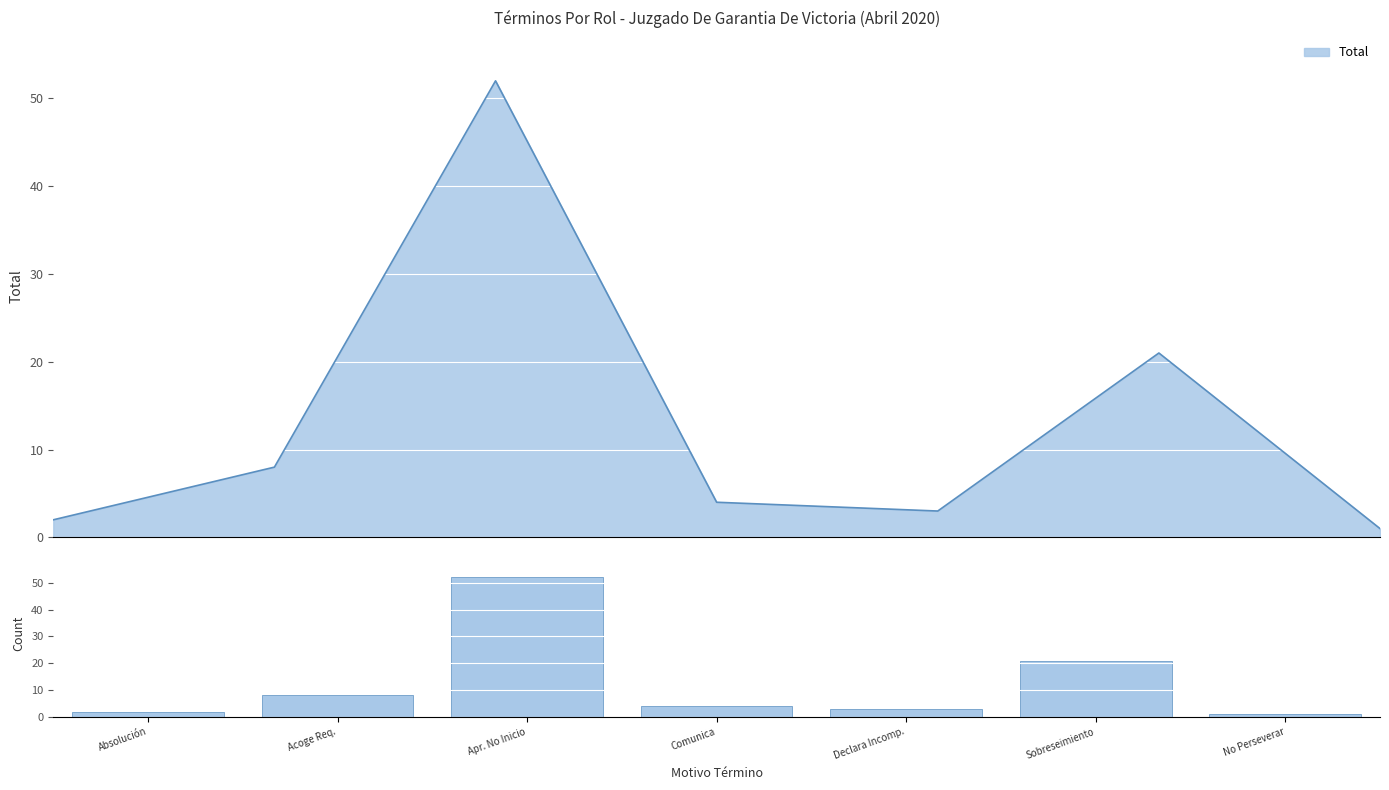

Rank the categories by value from lowest to highest.

No Perseverar, Absolución, Declara Incomp., Comunica, Acoge Req., Sobreseimiento, Apr. No Inicio